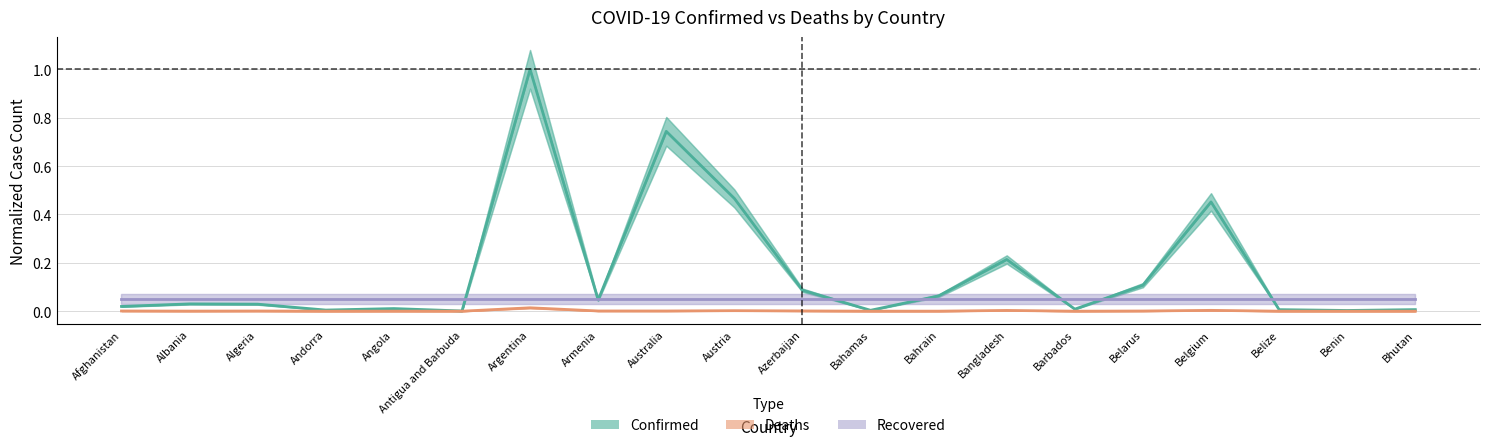

Reading left to right, extract all data points from this chart.

Confirmed: 0.0	0.0	0.0	0.0	0.0	0.0	1.0	0.0	0.7	0.5	0.1	0.0	0.1	0.2	0.0	0.1	0.5	0.0	0.0	0.0
Deaths: 0.0	0.0	0.0	0.0	0.0	0.0	0.0	0.0	0.0	0.0	0.0	0.0	0.0	0.0	0.0	0.0	0.0	0.0	0.0	0.0
Recovered: 0.1	0.1	0.1	0.1	0.1	0.1	0.1	0.1	0.1	0.1	0.1	0.1	0.1	0.1	0.1	0.1	0.1	0.1	0.1	0.1